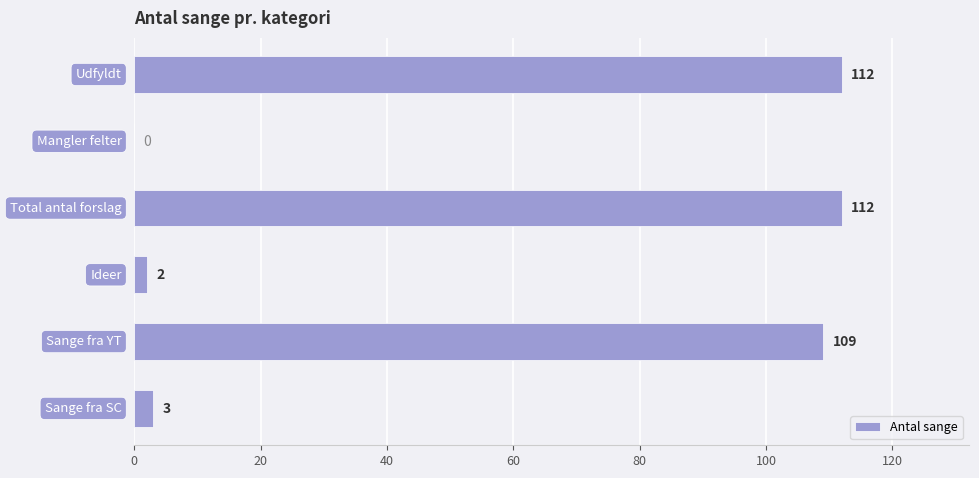

How many series are shown in this chart?

1